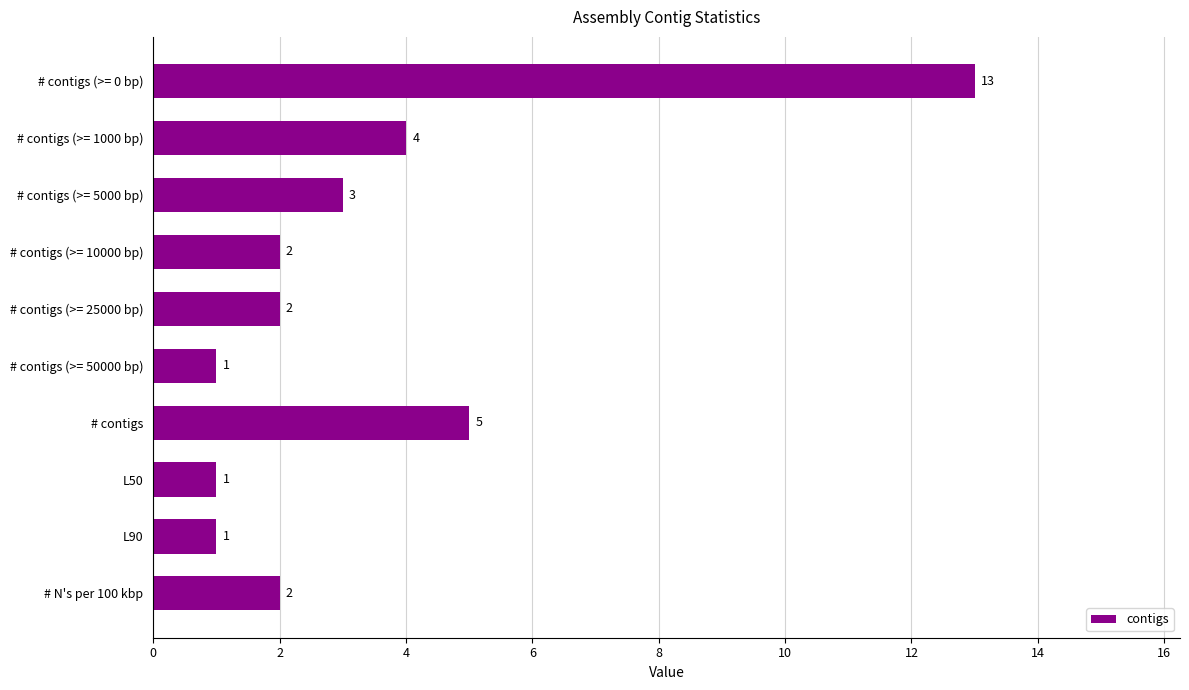

What is the difference between the second highest and second lowest values?

4